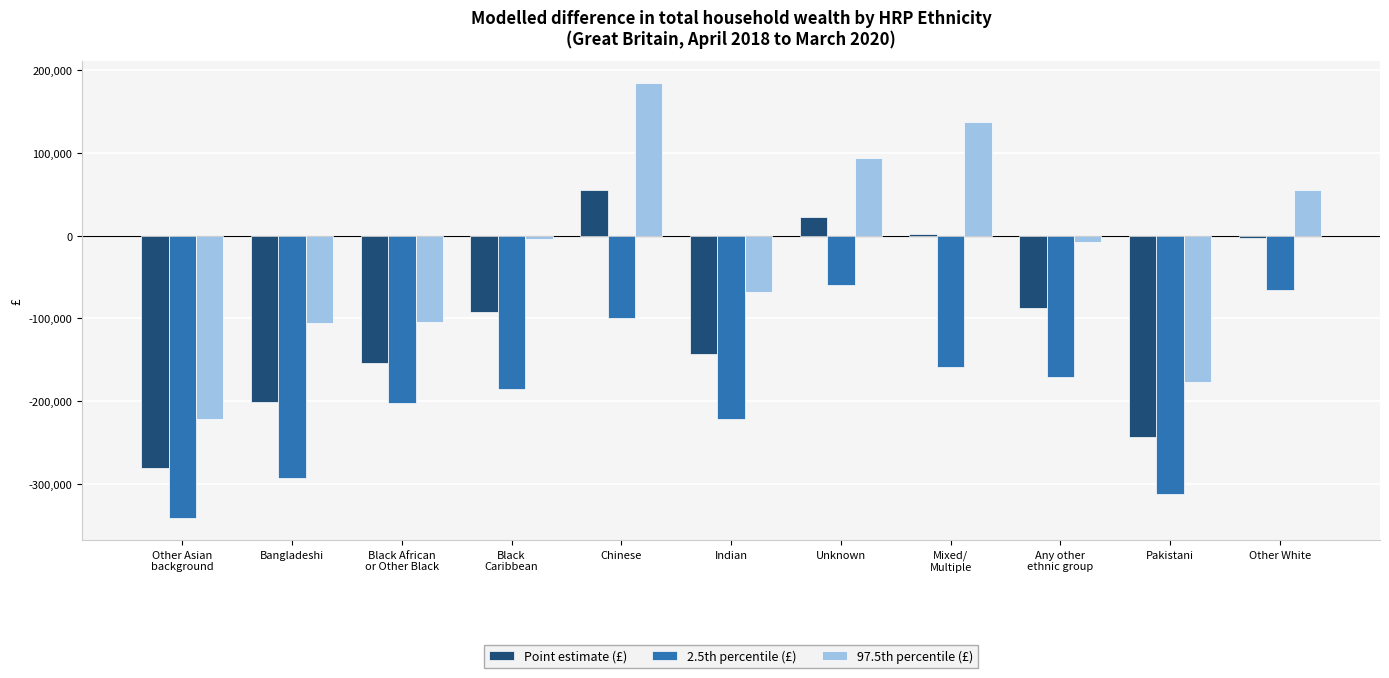

At which category does the chart reach its peak across all series?

Chinese